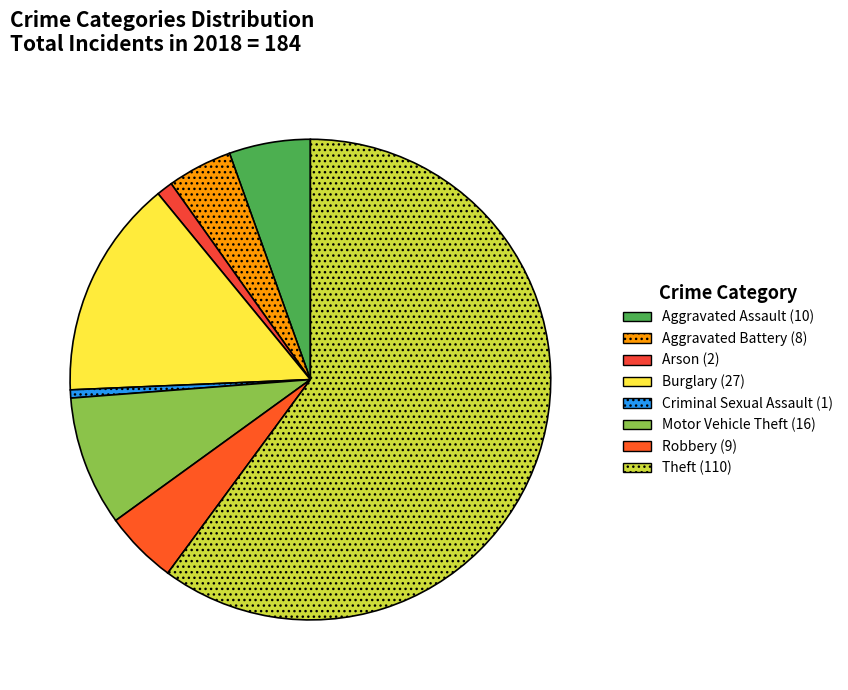

To the nearest percent, what is the difference between the Arson and Criminal Sexual Assault slice percentages?

1%